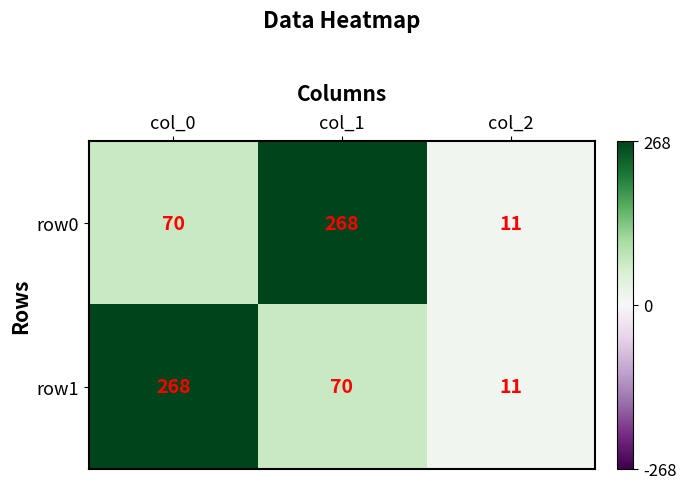

Count the number of categories in the chart.

3